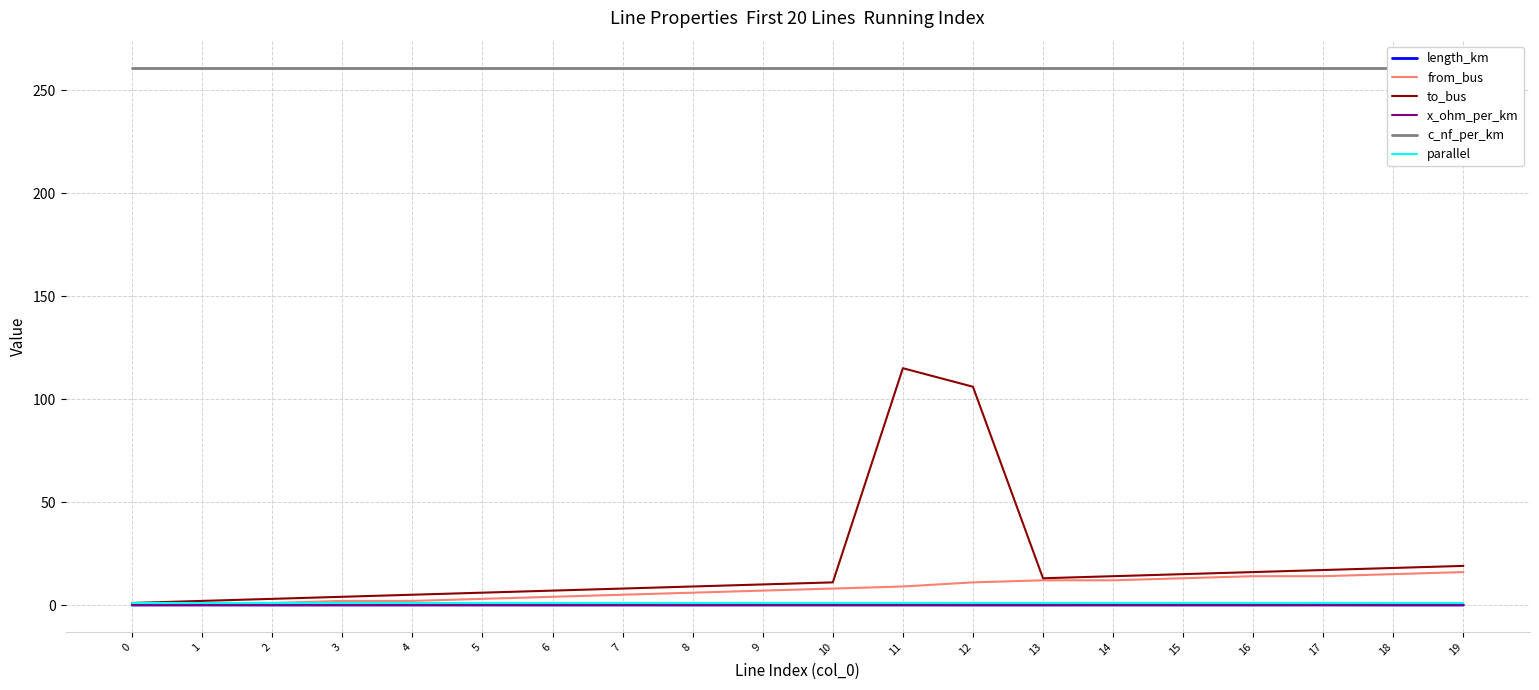

How many lines are shown in the chart?

6